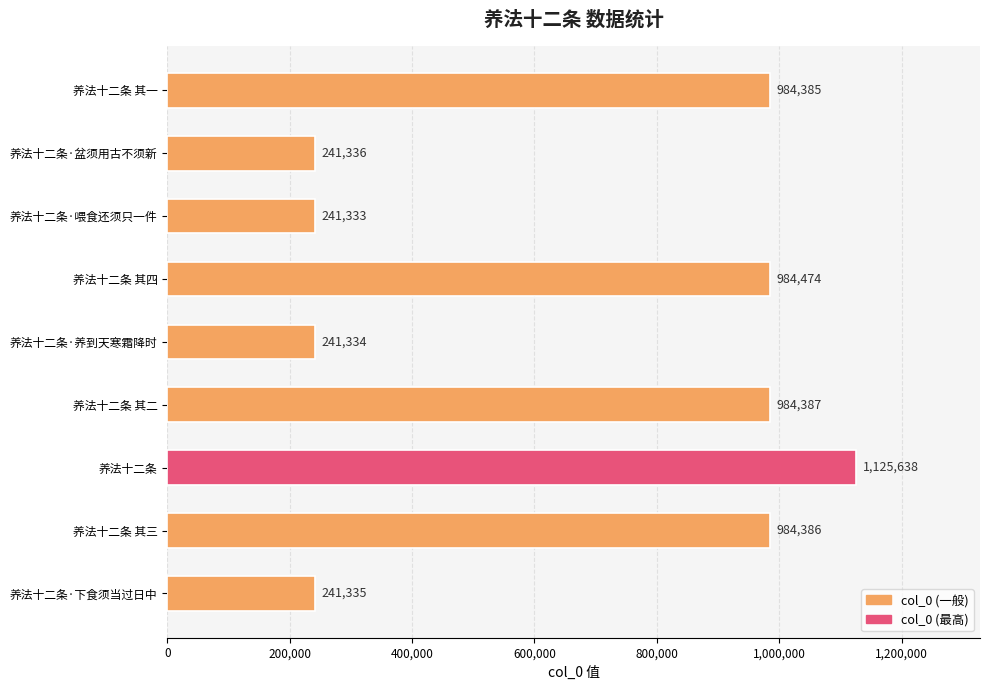

True or false: the data shows 1385293 at 养法十二条 其二.

False